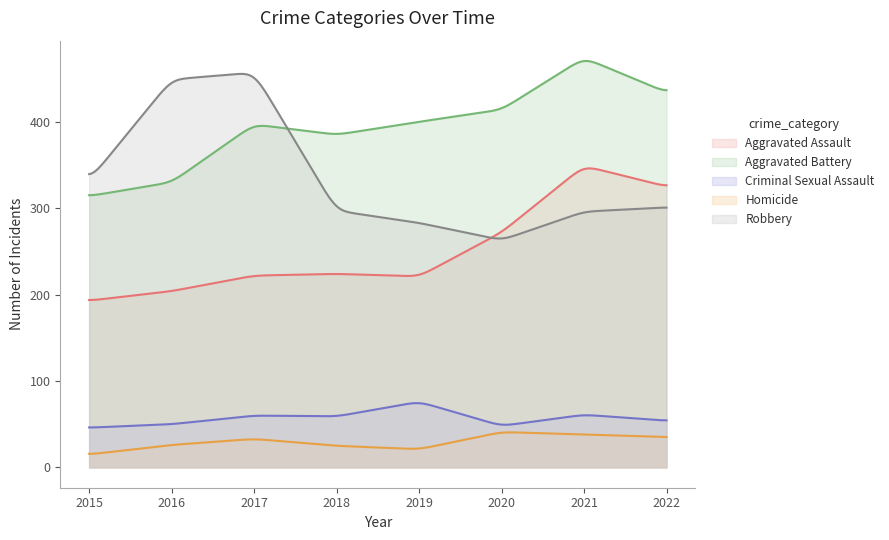

At which label does Homicide first exceed 33?

2020